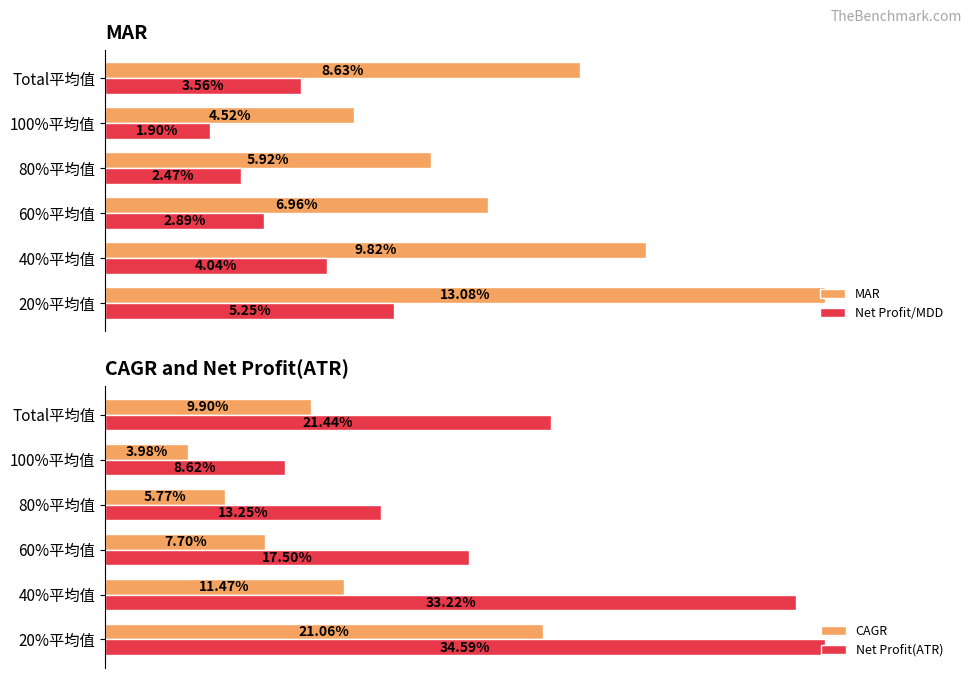

Is the value of MAR at 20%平均值 greater than the value of Net Profit/MDD at 100%平均值?

Yes